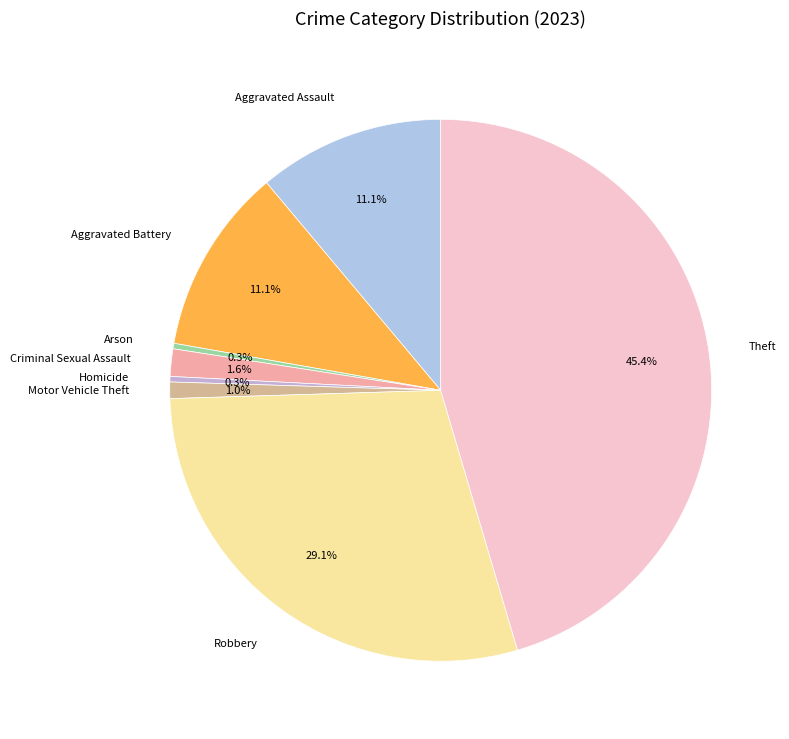

To the nearest percent, what is the combined percentage of Robbery and Criminal Sexual Assault?

31%